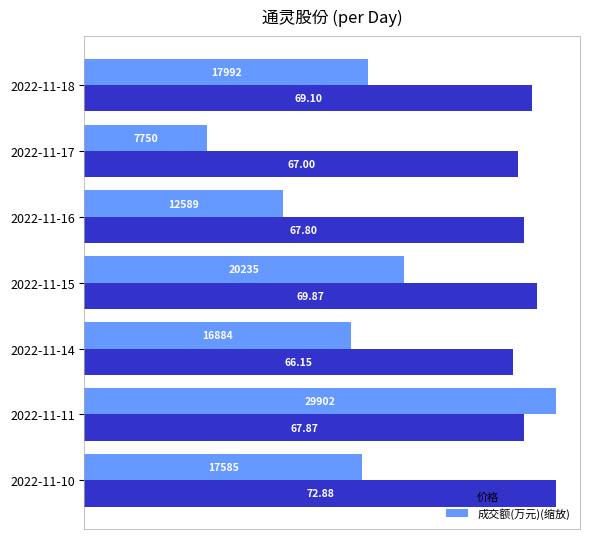

What are all the series names shown in the legend?

价格, 成交额(万元)(缩放)